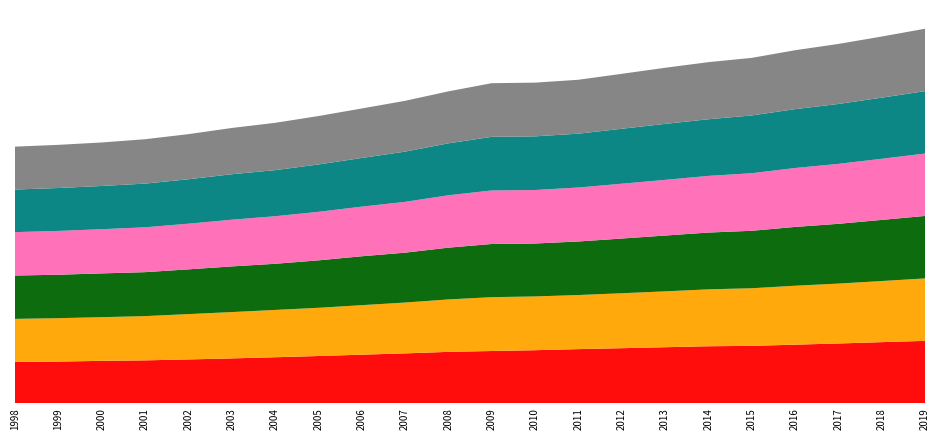

Reading left to right, transcribe all the data shown in this chart.

United Kingdom: 1998=67.6	1999=68.2	2000=69.4	2001=70.2	2002=71.7	2003=73.4	2004=75.3	2005=77.3	2006=79.5	2007=81.6	2008=84.1	2009=85.5	2010=86.8	2011=88.6	2012=90.1	2013=91.7	2014=93.3	2015=93.9	2016=95.9	2017=97.8	2018=100.0	2019=102.1
England: 1998=70.5	1999=71.0	2000=71.5	2001=72.4	2002=74.2	2003=75.8	2004=77.4	2005=78.9	2006=81.0	2007=83.2	2008=85.8	2009=88.1	2010=88.0	2011=88.5	2012=89.9	2013=91.4	2014=93.1	2015=94.3	2016=96.4	2017=98.0	2018=100.0	2019=102.2
North East: 1998=70.9	1999=71.1	2000=71.6	2001=71.9	2002=73.2	2003=74.7	2004=75.5	2005=77.6	2006=80.0	2007=81.6	2008=84.7	2009=87.0	2010=86.6	2011=87.6	2012=89.5	2013=91.3	2014=92.9	2015=94.0	2016=96.2	2017=97.8	2018=100.0	2019=102.2
North West: 1998=71.0	1999=71.7	2000=72.3	2001=73.4	2002=74.7	2003=76.4	2004=77.8	2005=79.4	2006=81.2	2007=83.1	2008=85.7	2009=87.6	2010=87.5	2011=88.3	2012=89.7	2013=91.1	2014=92.7	2015=94.2	2016=96.4	2017=98.1	2018=100.0	2019=102.1
Yorkshire and The Humber: 1998=69.7	1999=70.2	2000=70.7	2001=71.5	2002=72.7	2003=74.4	2004=75.4	2005=77.5	2006=79.6	2007=82.2	2008=85.0	2009=87.7	2010=87.8	2011=88.1	2012=89.9	2013=91.6	2014=92.7	2015=94.5	2016=96.3	2017=98.0	2018=100.0	2019=102.1
Greater Manchester: 1998=70.2	1999=70.6	2000=71.2	2001=72.6	2002=73.8	2003=75.7	2004=77.4	2005=79.2	2006=81.0	2007=83.1	2008=85.0	2009=87.8	2010=87.9	2011=88.2	2012=89.9	2013=91.8	2014=93.4	2015=94.2	2016=96.4	2017=98.2	2018=100.0	2019=102.1